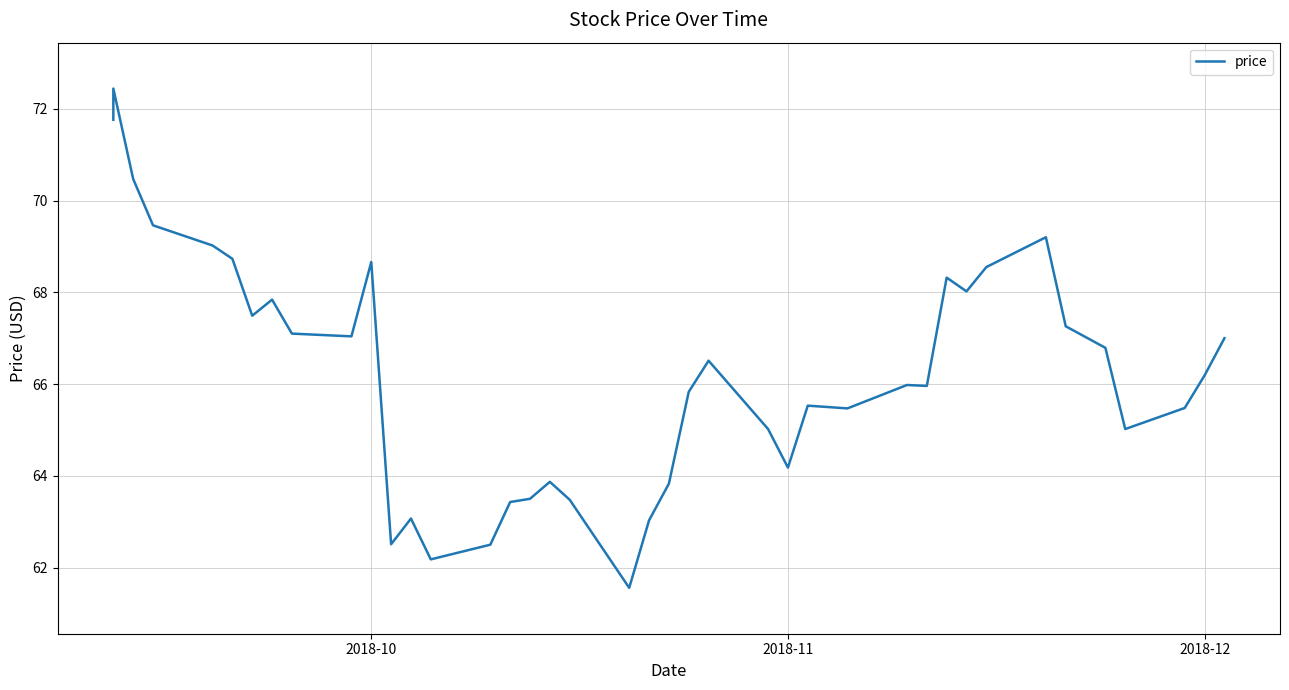

What position from the left is 2018-10?

11